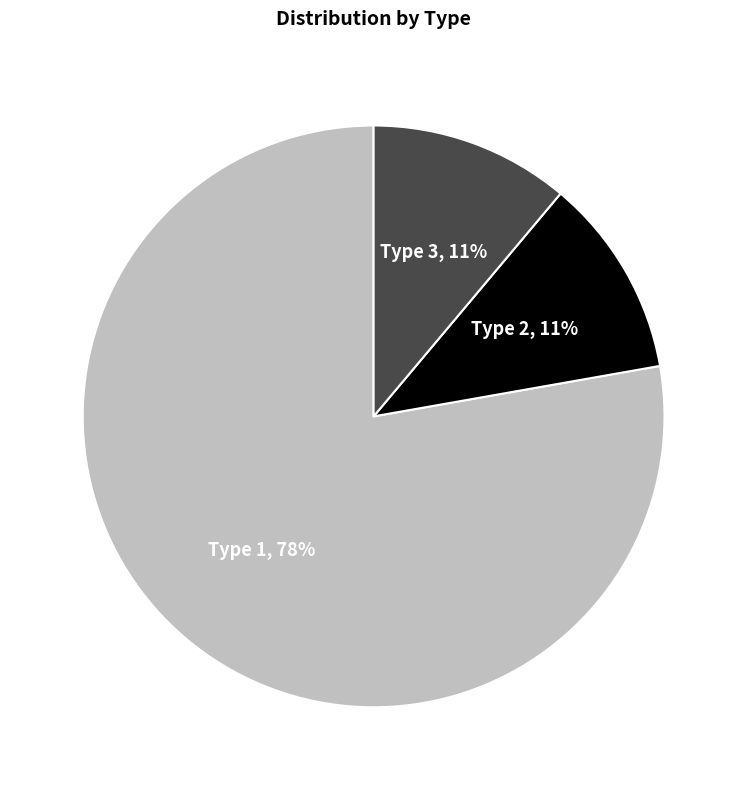

How many segments does this pie chart have?

3